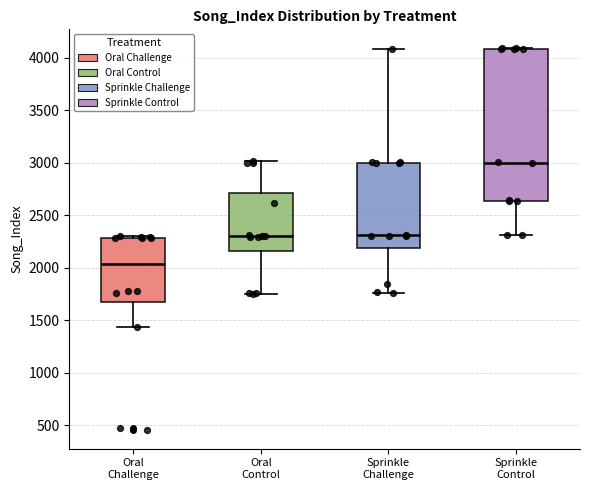

Reading left to right, read every box against the y-axis: the position of its median line, the range the box covers, and the ends of its whiskers. The values are not printed on the chart, so give them approximately, as read against the axis.

Oral Challenge: median 2050, box 1700 to 2300, whiskers 1450 to 2300
Oral Control: median 2300, box 2150 to 2700, whiskers 1750 to 3000
Sprinkle Challenge: median 2300, box 2200 to 3000, whiskers 1750 to 4100
Sprinkle Control: median 3000, box 2650 to 4100, whiskers 2300 to 4100